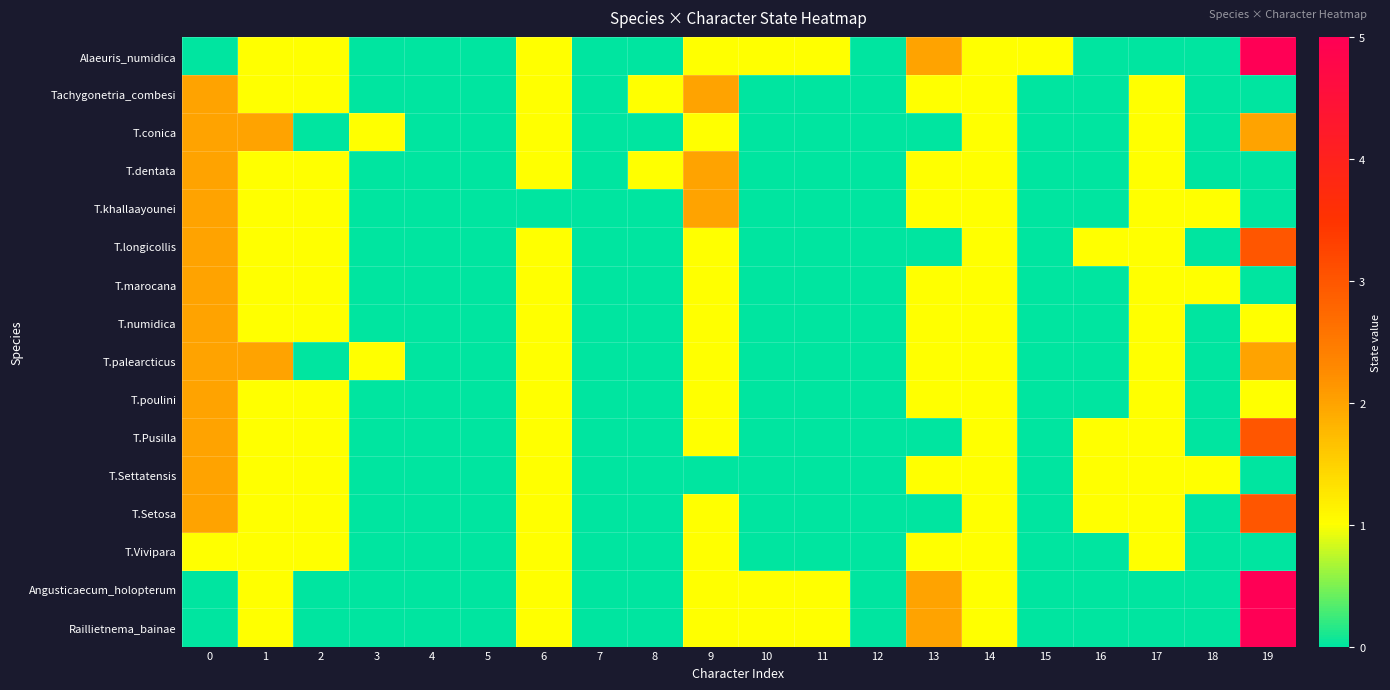

Reading right to left, list all the values displayed in this chart.

Alaeuris_numidica: 19=5	18=0	17=0	16=0	15=1	14=1	13=2	12=0	11=1	10=1	9=1	8=0	7=0	6=1	5=0	4=0	3=0	2=1	1=1	0=0
Tachygonetria_combesi: 19=0	18=0	17=1	16=0	15=0	14=1	13=1	12=0	11=0	10=0	9=2	8=1	7=0	6=1	5=0	4=0	3=0	2=1	1=1	0=2
T.conica: 19=2	18=0	17=1	16=0	15=0	14=1	13=0	12=0	11=0	10=0	9=1	8=0	7=0	6=1	5=0	4=0	3=1	2=0	1=2	0=2
T.dentata: 19=0	18=0	17=1	16=0	15=0	14=1	13=1	12=0	11=0	10=0	9=2	8=1	7=0	6=1	5=0	4=0	3=0	2=1	1=1	0=2
T.khallaayounei: 19=0	18=1	17=1	16=0	15=0	14=1	13=1	12=0	11=0	10=0	9=2	8=0	7=0	6=0	5=0	4=0	3=0	2=1	1=1	0=2
T.longicollis: 19=3	18=0	17=1	16=1	15=0	14=1	13=0	12=0	11=0	10=0	9=1	8=0	7=0	6=1	5=0	4=0	3=0	2=1	1=1	0=2
T.marocana: 19=0	18=1	17=1	16=0	15=0	14=1	13=1	12=0	11=0	10=0	9=1	8=0	7=0	6=1	5=0	4=0	3=0	2=1	1=1	0=2
T.numidica: 19=1	18=0	17=1	16=0	15=0	14=1	13=1	12=0	11=0	10=0	9=1	8=0	7=0	6=1	5=0	4=0	3=0	2=1	1=1	0=2
T.palearcticus: 19=2	18=0	17=1	16=0	15=0	14=1	13=1	12=0	11=0	10=0	9=1	8=0	7=0	6=1	5=0	4=0	3=1	2=0	1=2	0=2
T.poulini: 19=1	18=0	17=1	16=0	15=0	14=1	13=1	12=0	11=0	10=0	9=1	8=0	7=0	6=1	5=0	4=0	3=0	2=1	1=1	0=2
T.Pusilla: 19=3	18=0	17=1	16=1	15=0	14=1	13=0	12=0	11=0	10=0	9=1	8=0	7=0	6=1	5=0	4=0	3=0	2=1	1=1	0=2
T.Settatensis: 19=0	18=1	17=1	16=1	15=0	14=1	13=1	12=0	11=0	10=0	9=0	8=0	7=0	6=1	5=0	4=0	3=0	2=1	1=1	0=2
T.Setosa: 19=3	18=0	17=1	16=1	15=0	14=1	13=0	12=0	11=0	10=0	9=1	8=0	7=0	6=1	5=0	4=0	3=0	2=1	1=1	0=2
T.Vivipara: 19=0	18=0	17=1	16=0	15=0	14=1	13=1	12=0	11=0	10=0	9=1	8=0	7=0	6=1	5=0	4=0	3=0	2=1	1=1	0=1
Angusticaecum_holopterum: 19=5	18=0	17=0	16=0	15=0	14=1	13=2	12=0	11=1	10=1	9=1	8=0	7=0	6=1	5=0	4=0	3=0	2=0	1=1	0=0
Raillietnema_bainae: 19=5	18=0	17=0	16=0	15=0	14=1	13=2	12=0	11=1	10=1	9=1	8=0	7=0	6=1	5=0	4=0	3=0	2=0	1=1	0=0